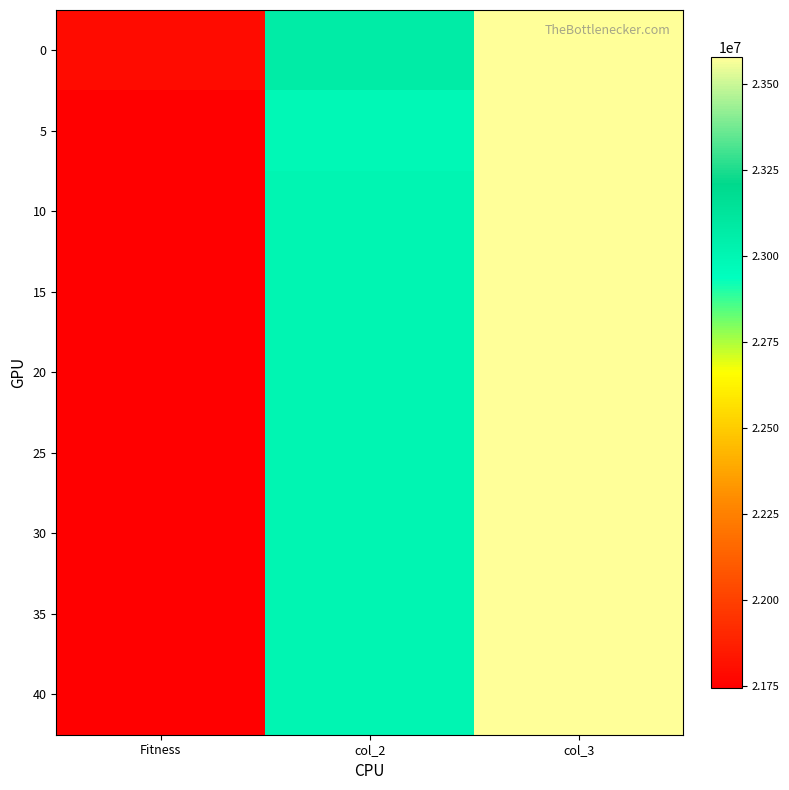

What is the greatest value displayed?

23580240